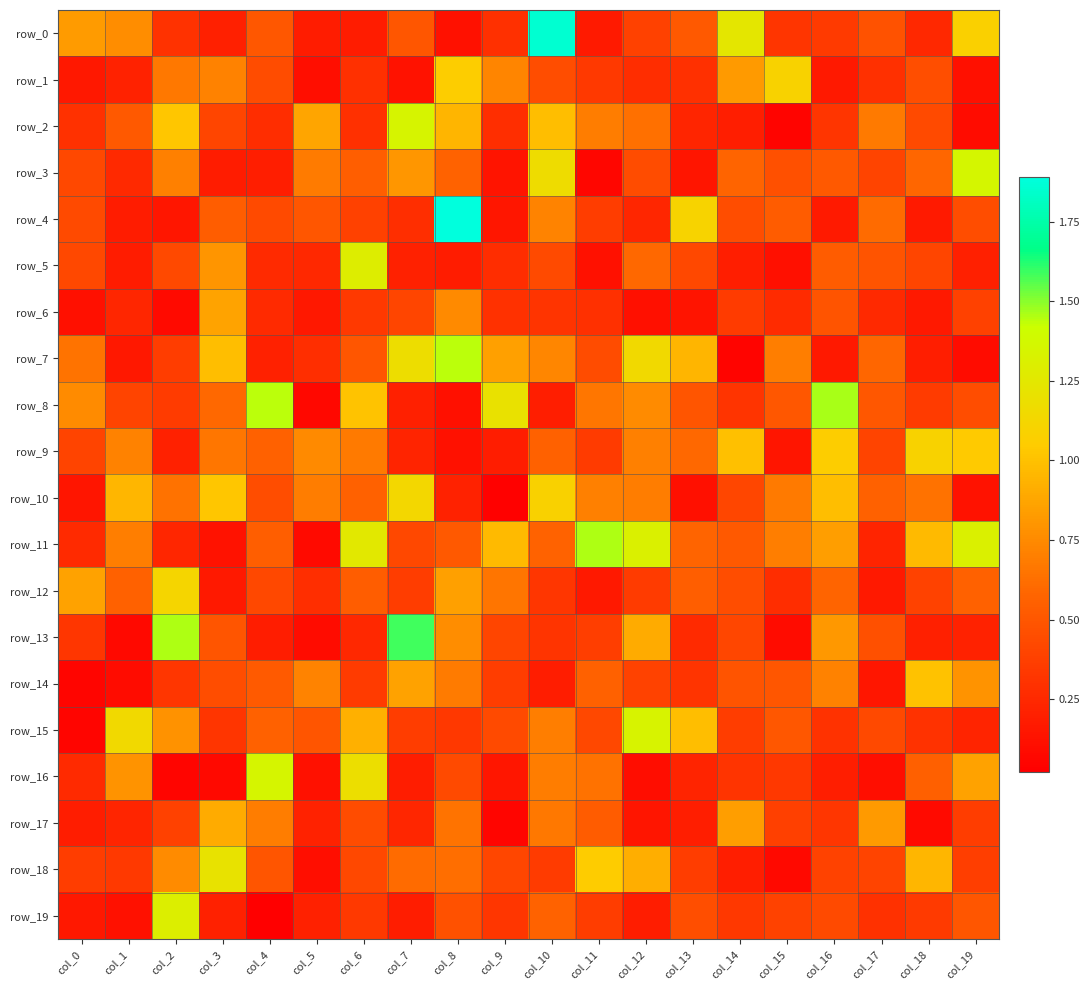

What is the minimum value for row_12?

0.2